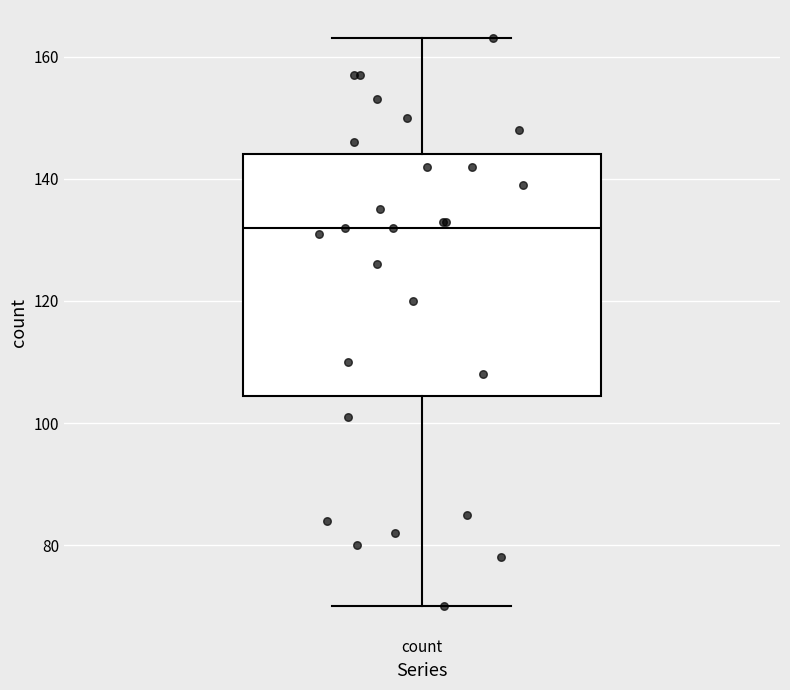

Transcribe this box plot: give where the median line is, the range the box spans, and where the two whiskers end, as read against the y-axis. The values are not printed on the chart, so give them approximately, as read against the axis.

median 132, box 104 to 144, whiskers 70 to 164